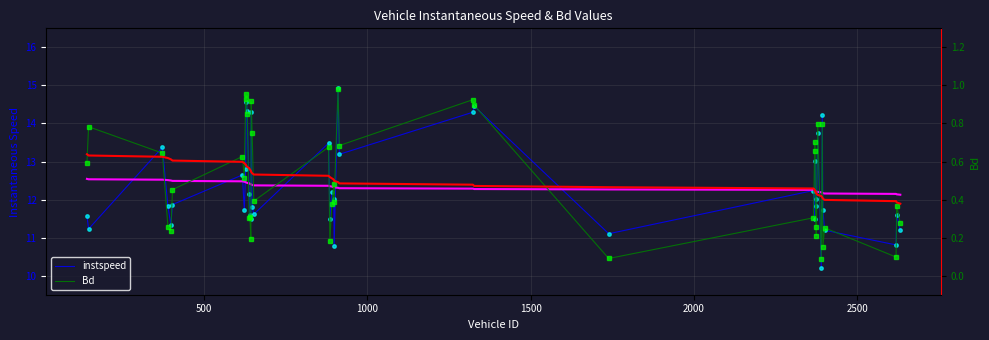

What is the value of the instspeed trend point at the 27th from the left?

12.3